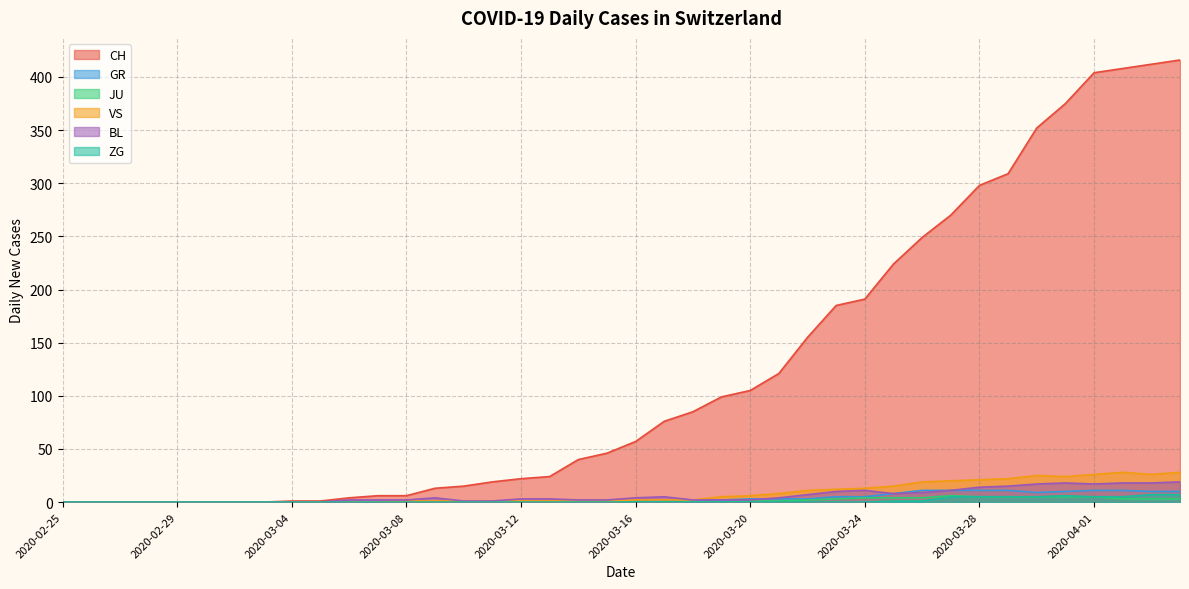

What value does the GR series have at 2020-04-04, to the nearest 10?

10